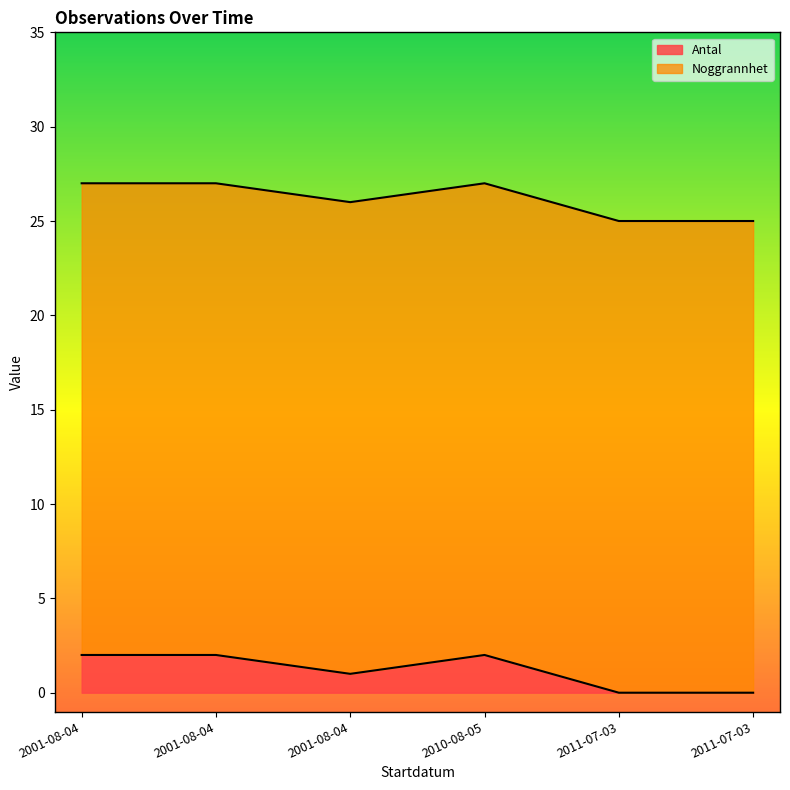

Which has a higher value, 2001-08-04 or 2011-07-03?

2001-08-04